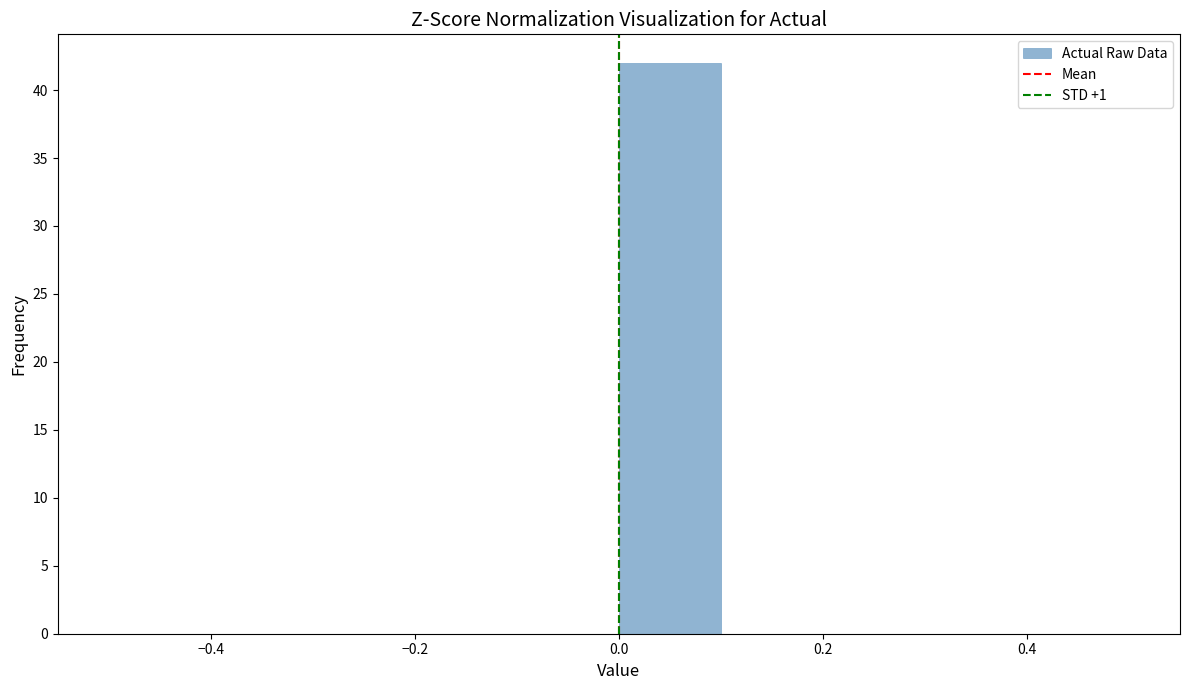

What is the height of the bar covering 0.0 to 0.1 on the x-axis? The values are not printed on the chart, so give them approximately, as read against the axis.

42